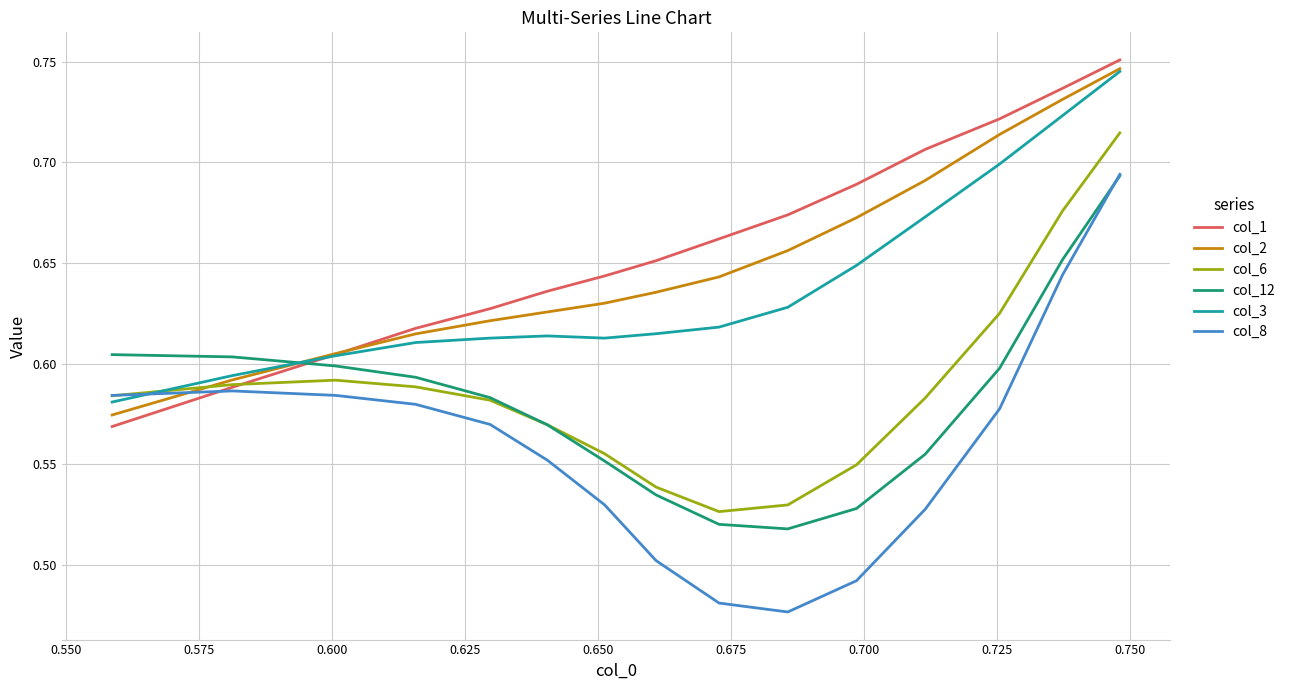

Does the chart have visible grid lines?

Yes